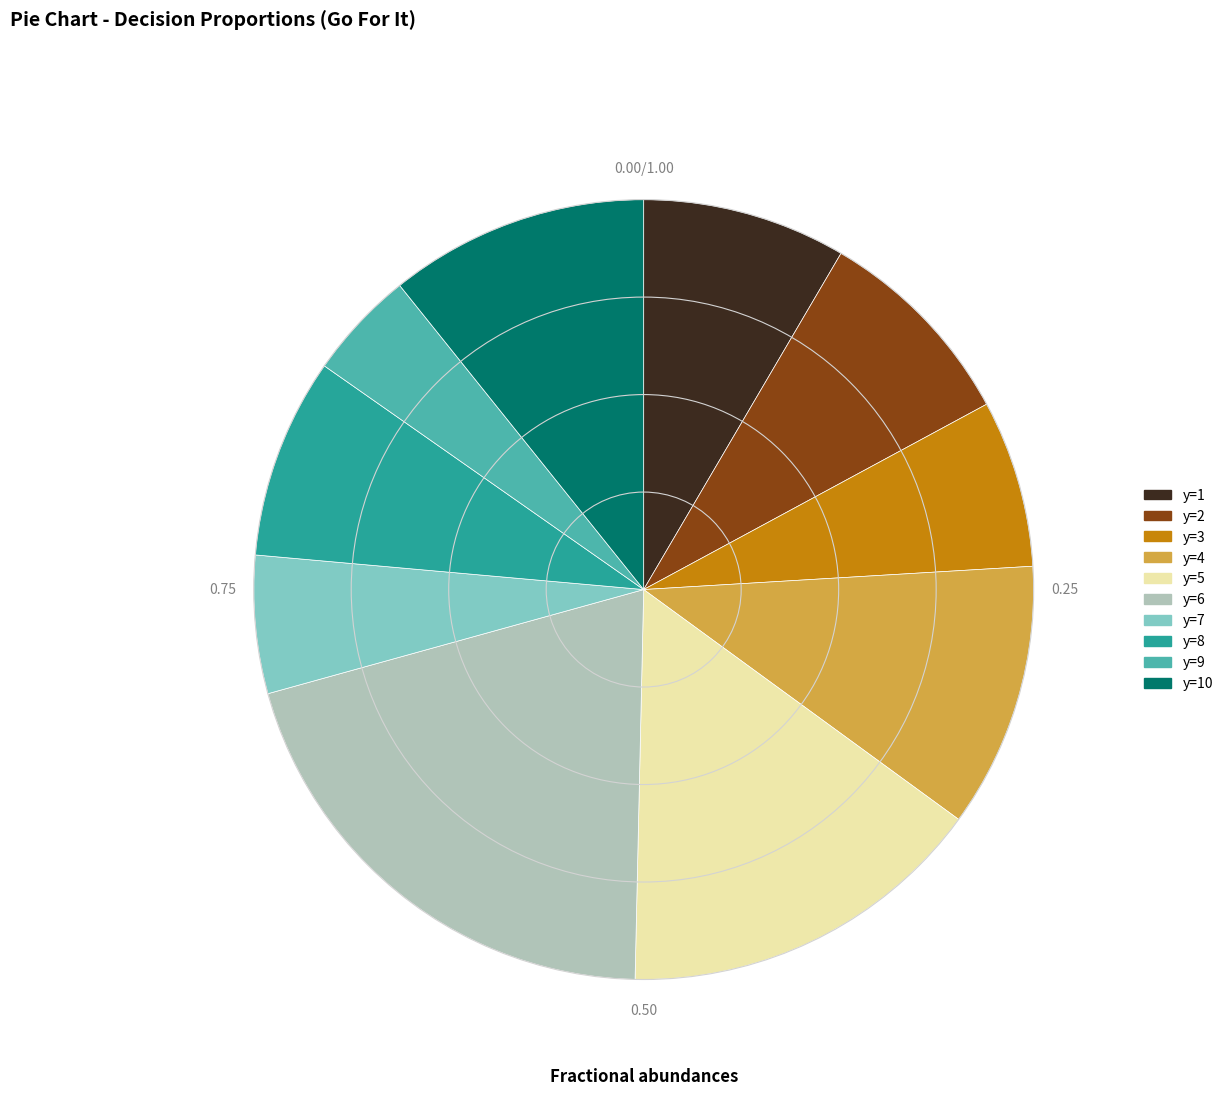

How many segments does this pie chart have?

10